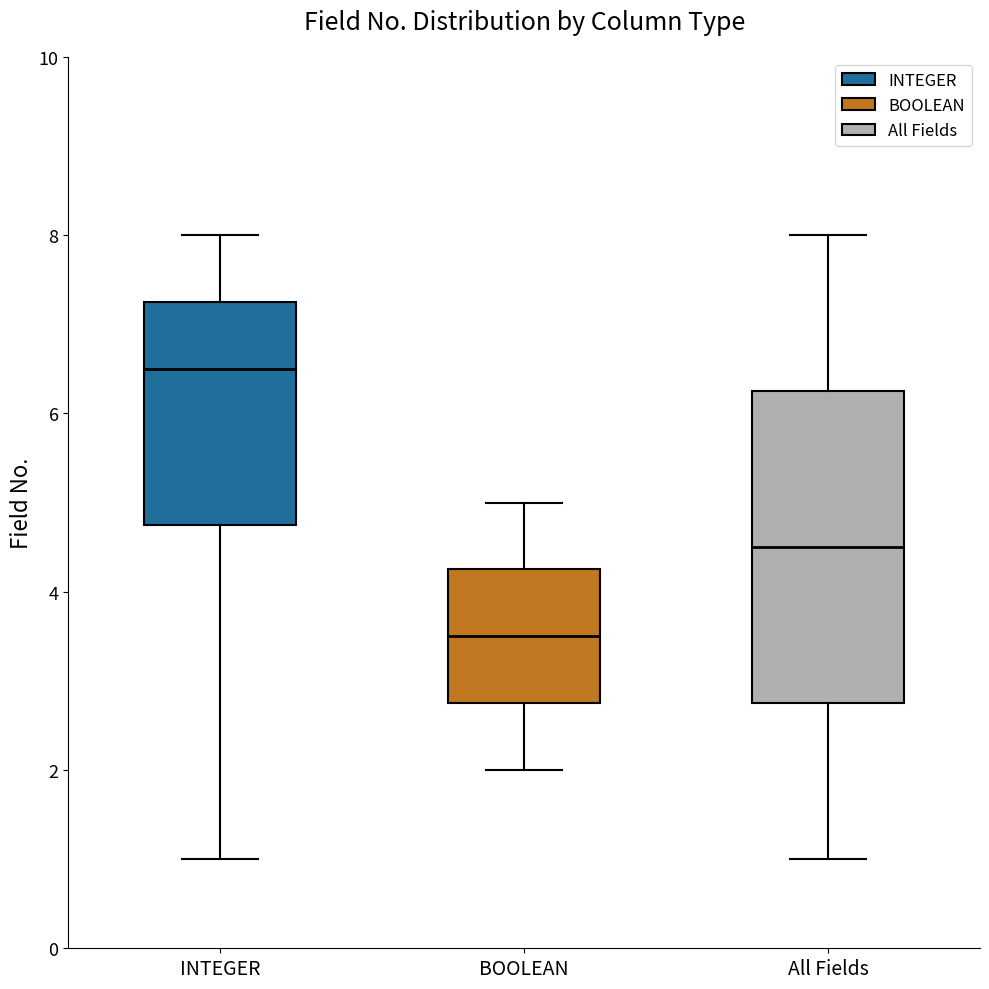

Reading left to right, read every box against the y-axis: the position of its median line, the range the box covers, and the ends of its whiskers. The values are not printed on the chart, so give them approximately, as read against the axis.

INTEGER: median 6.6, box 4.8 to 7.2, whiskers 1.0 to 8.0
BOOLEAN: median 3.6, box 2.8 to 4.2, whiskers 2.0 to 5.0
All Fields: median 4.6, box 2.8 to 6.2, whiskers 1.0 to 8.0